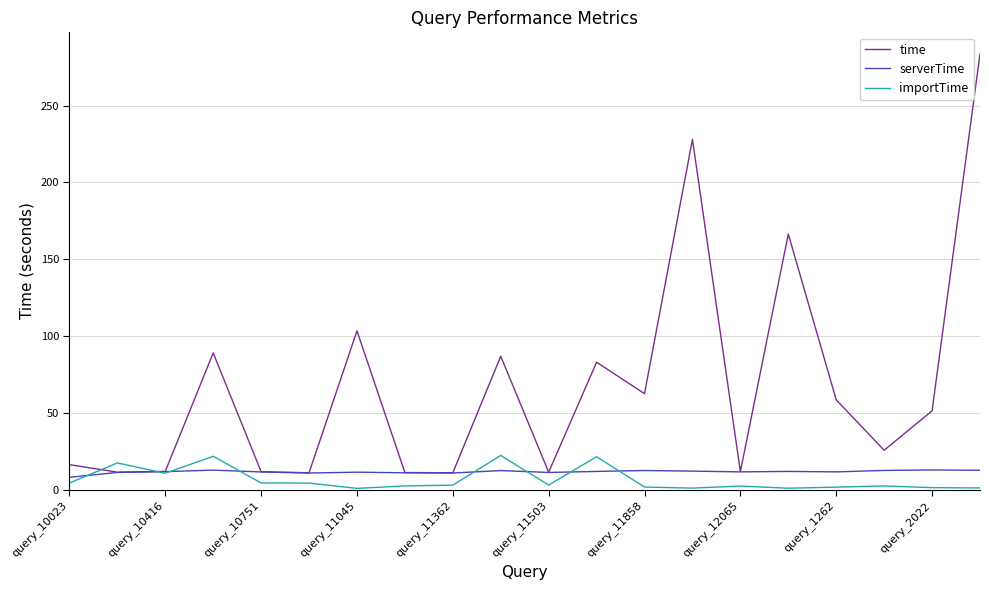

What is the maximum value for serverTime?

12.8